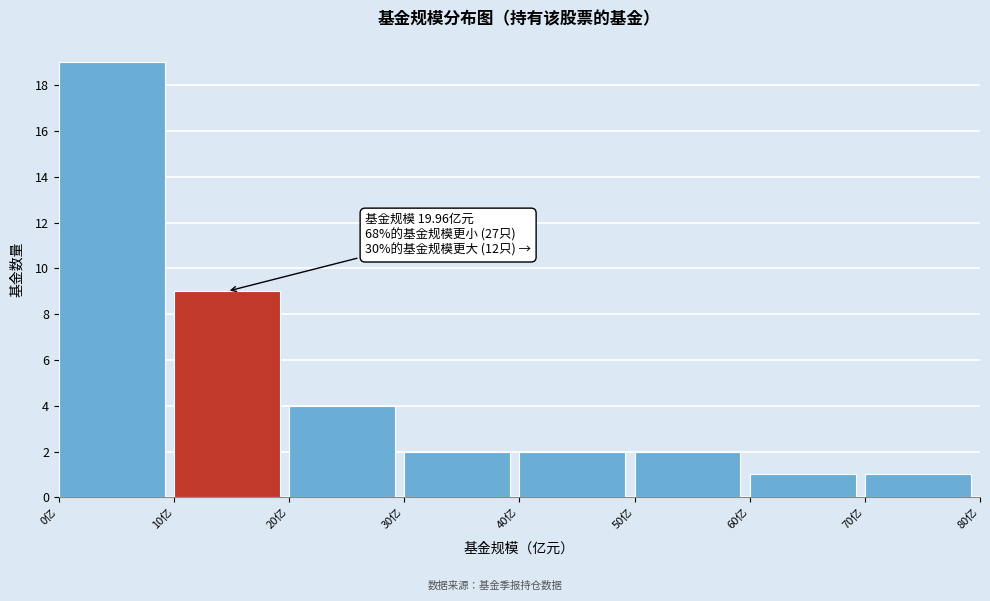

Over which range of the x-axis is the bar tallest?

0 to 10